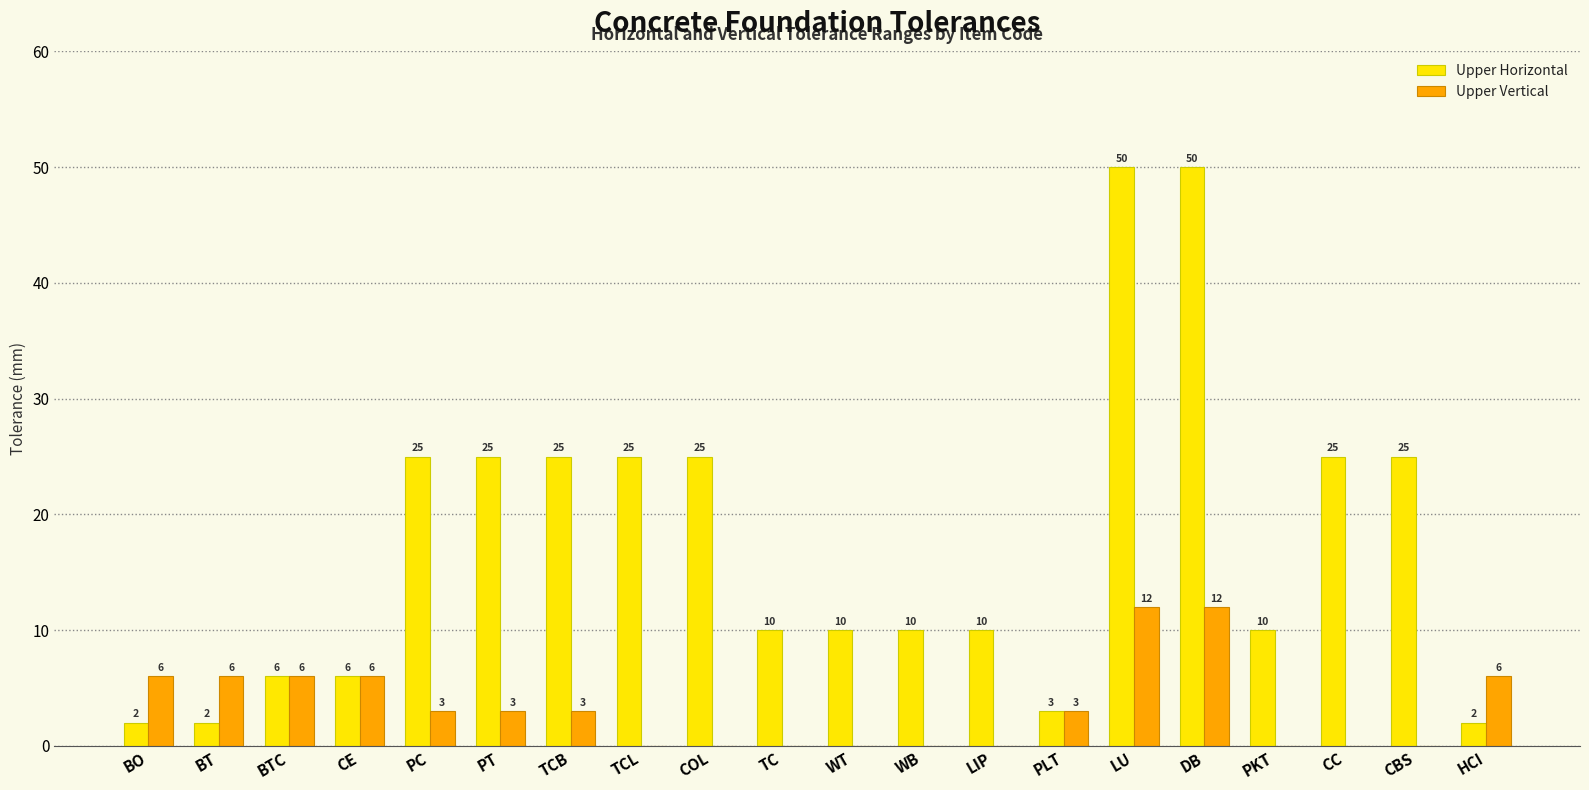

What is the highest value of the Upper Horizontal series?

50